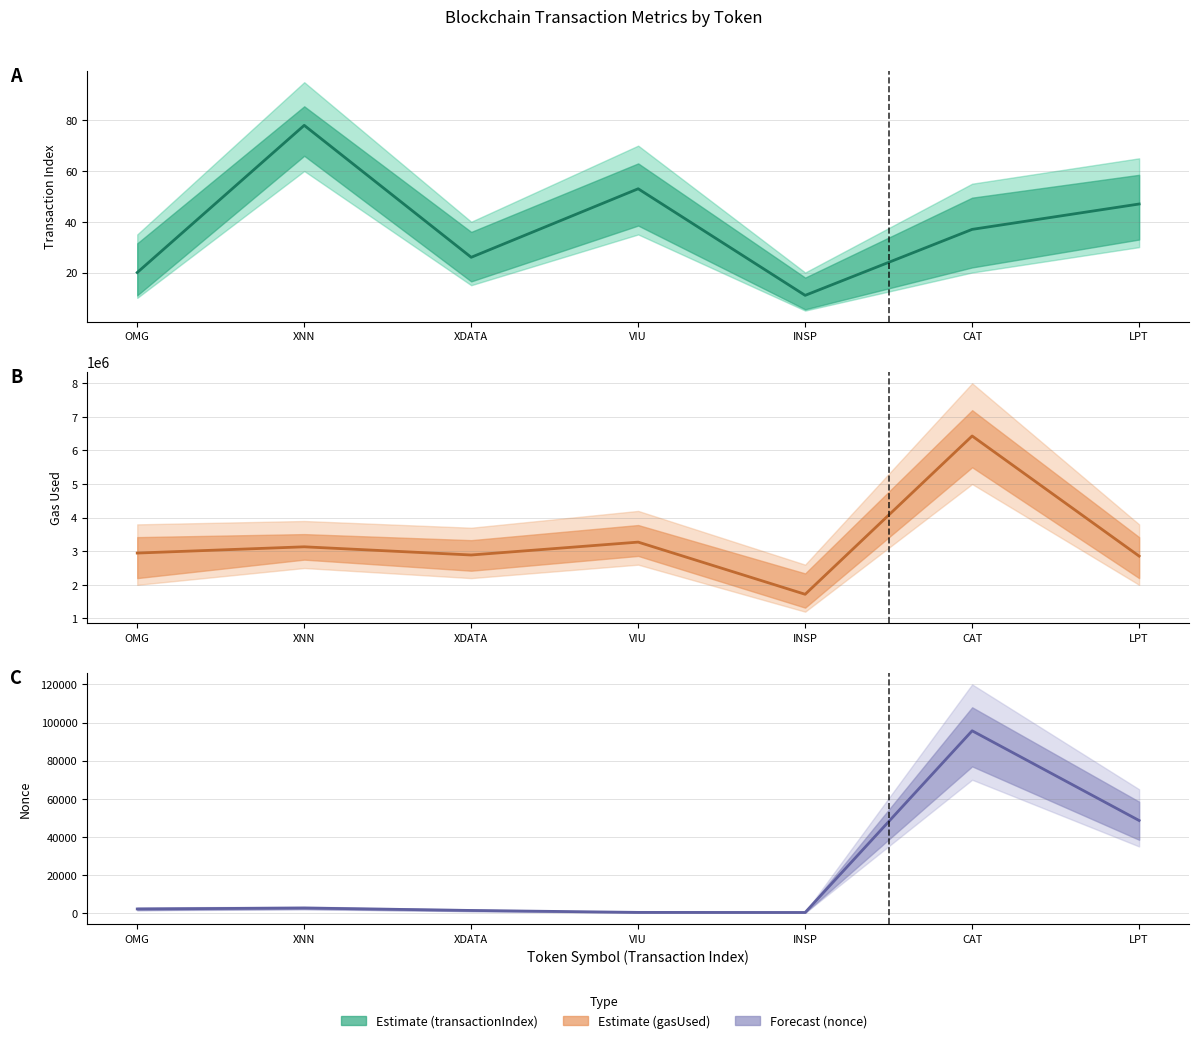

True or false: gasUsed Mean has more than 0 interior local peaks.

True